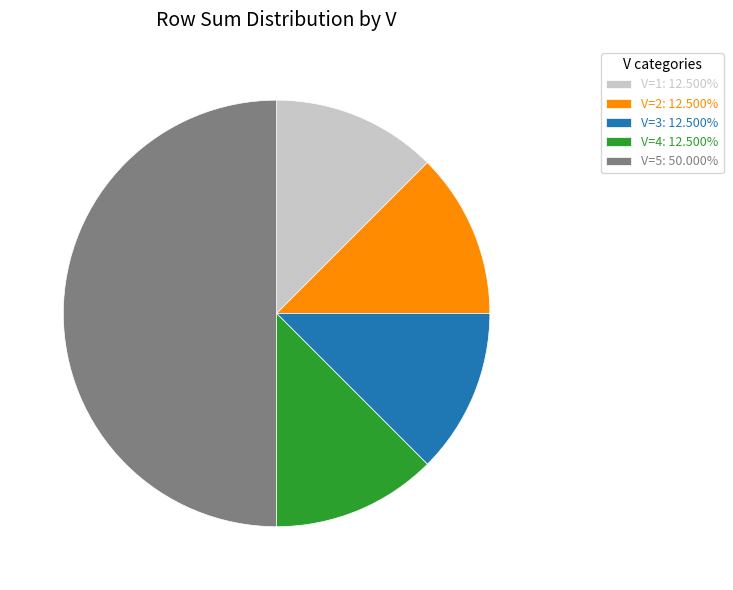

Does V=2: 12.500% account for over 50% of the chart?

No